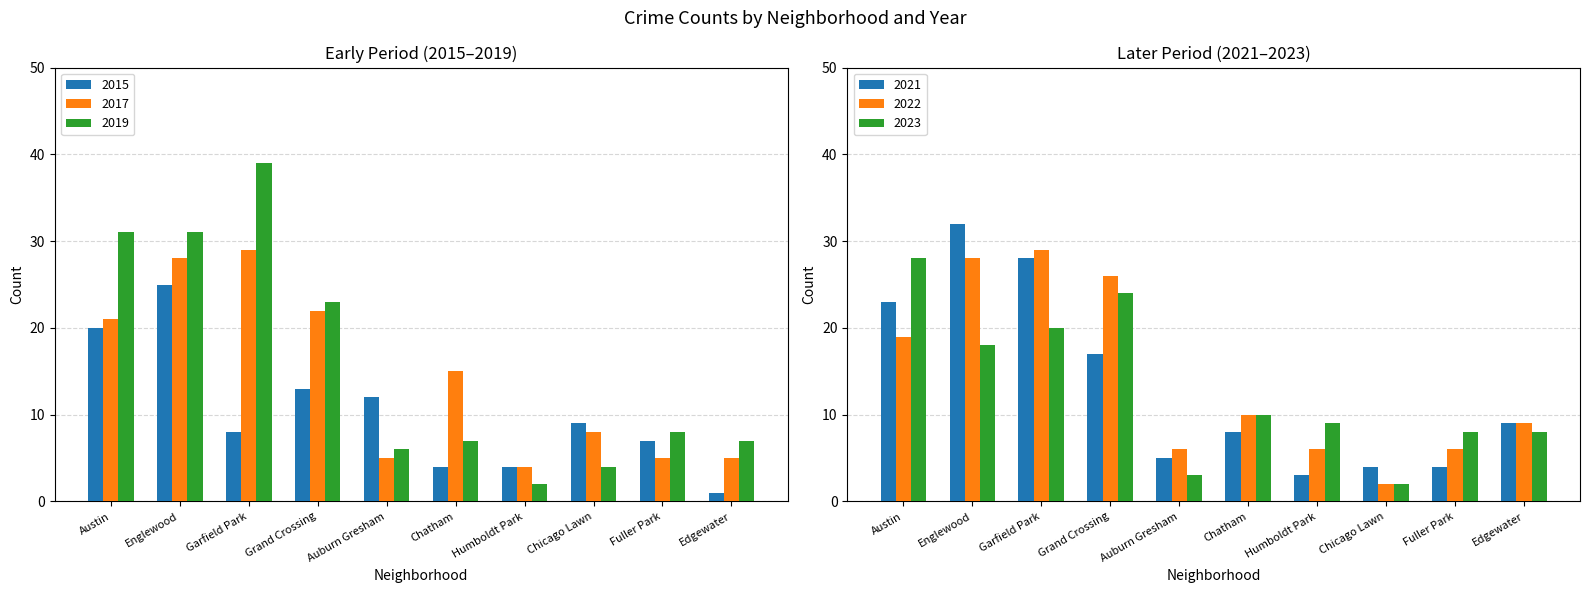

Which has a higher value, Auburn Gresham or Fuller Park?

Auburn Gresham